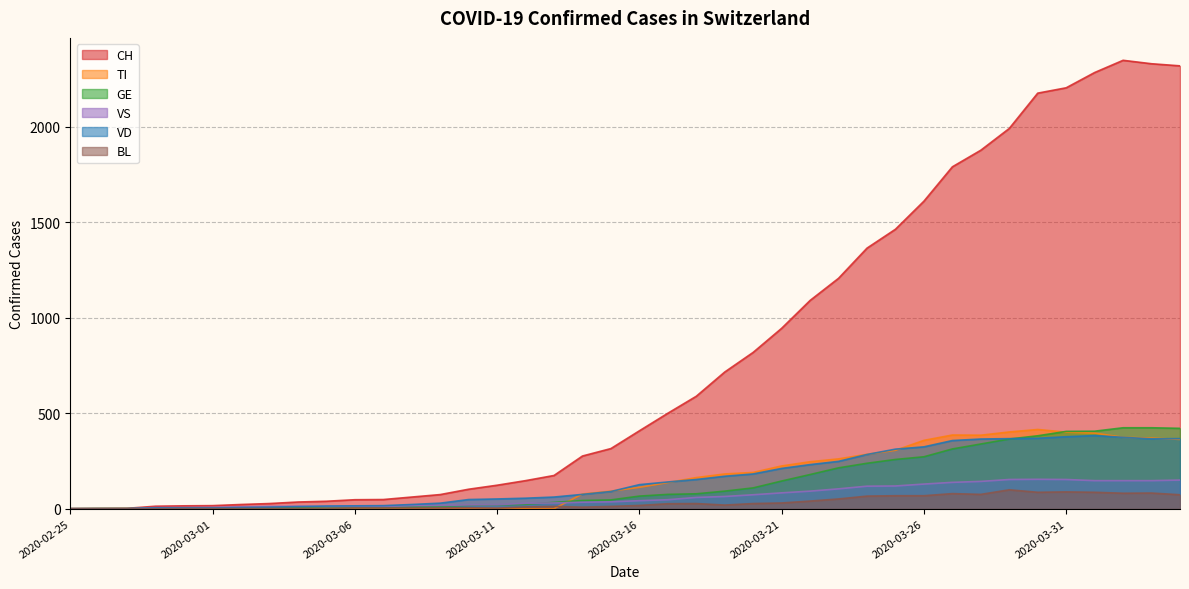

Does the chart have visible grid lines?

Yes